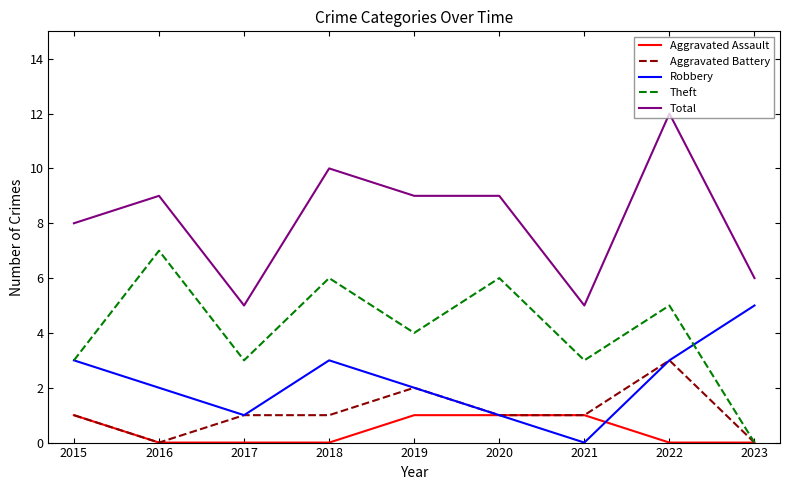

How many distinct data groups are displayed?

5